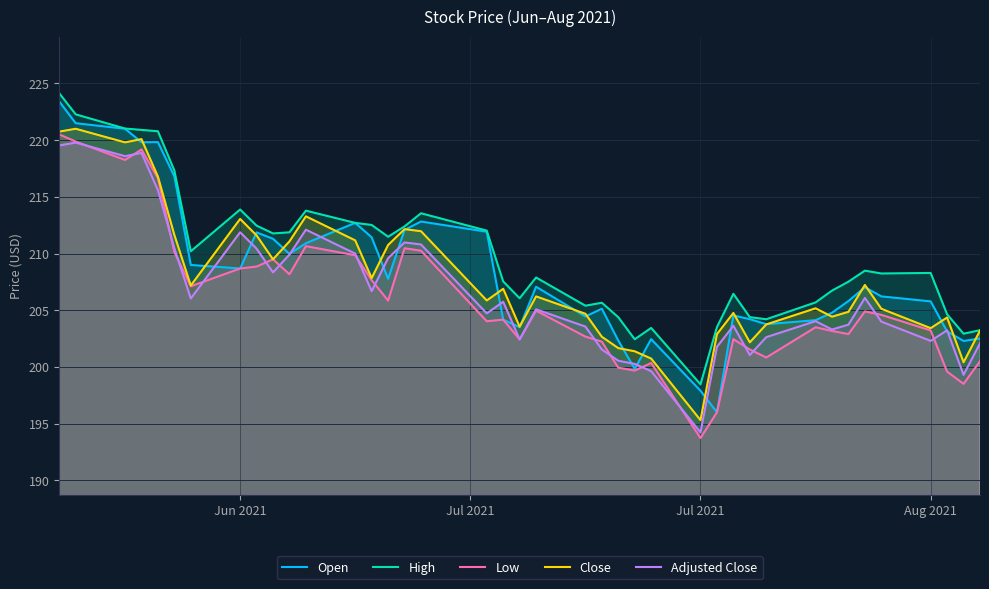

What is the highest value of the High series?

224.1